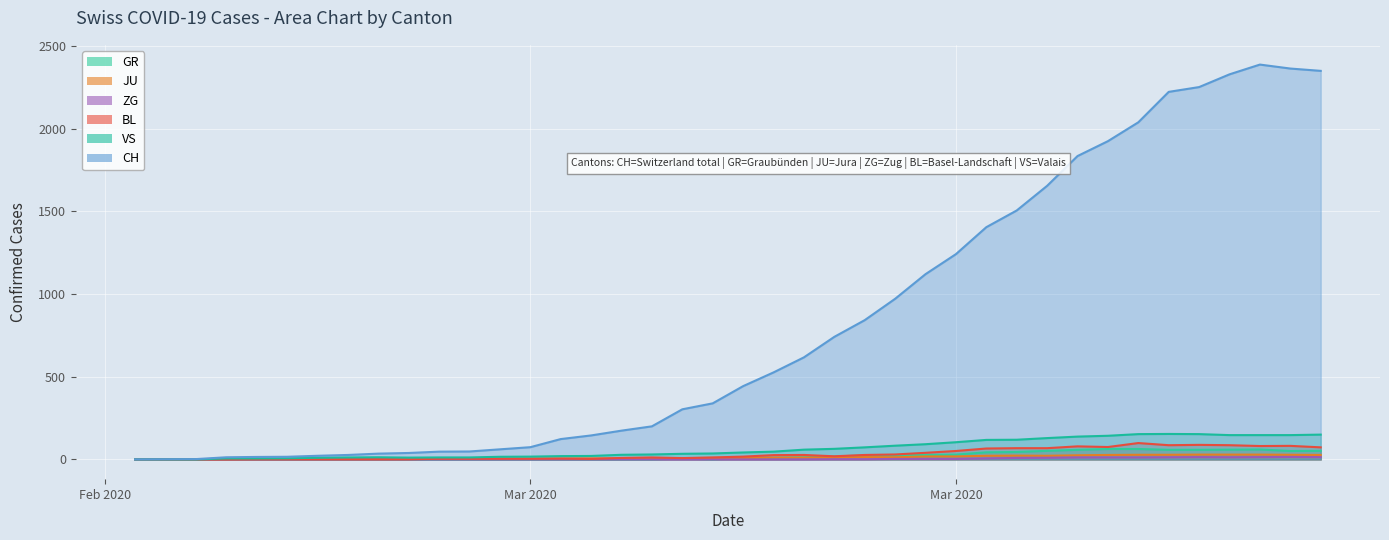

Reading left to right, extract all data points from this chart.

CH: 0	1	2	13	15	16	22	27	35	39	47	48	61	74	123	145	174	200	303	339	443	526	617	741	842	971	1120	1241	1404	1505	1654	1834	1924	2038	2222	2251	2328	2387	2363	2349
GR: 0	0	0	0	0	0	0	0	0	0	0	0	0	0	0	0	0	0	6	0	9	9	13	18	24	24	27	29	43	45	52	58	63	63	58	58	59	60	51	52
JU: 0	0	1	1	1	1	1	1	1	2	5	5	5	5	5	6	6	8	8	9	9	11	11	12	14	13	18	18	22	23	22	25	27	28	28	29	29	29	28	27
ZG: 0	0	0	0	0	0	0	0	0	0	0	0	0	0	0	0	0	0	0	0	0	0	0	1	1	3	3	3	6	9	10	12	12	12	13	14	13	14	15	14
BL: 0	0	0	0	1	1	1	1	1	1	4	4	4	4	5	3	9	12	8	12	17	26	27	19	27	30	40	51	66	68	68	79	75	99	86	88	86	81	82	73
VS: 0	0	0	6	6	7	10	12	13	11	12	12	16	17	20	21	28	30	34	36	42	47	59	64	73	83	92	104	118	119	129	138	143	153	154	153	147	147	147	150